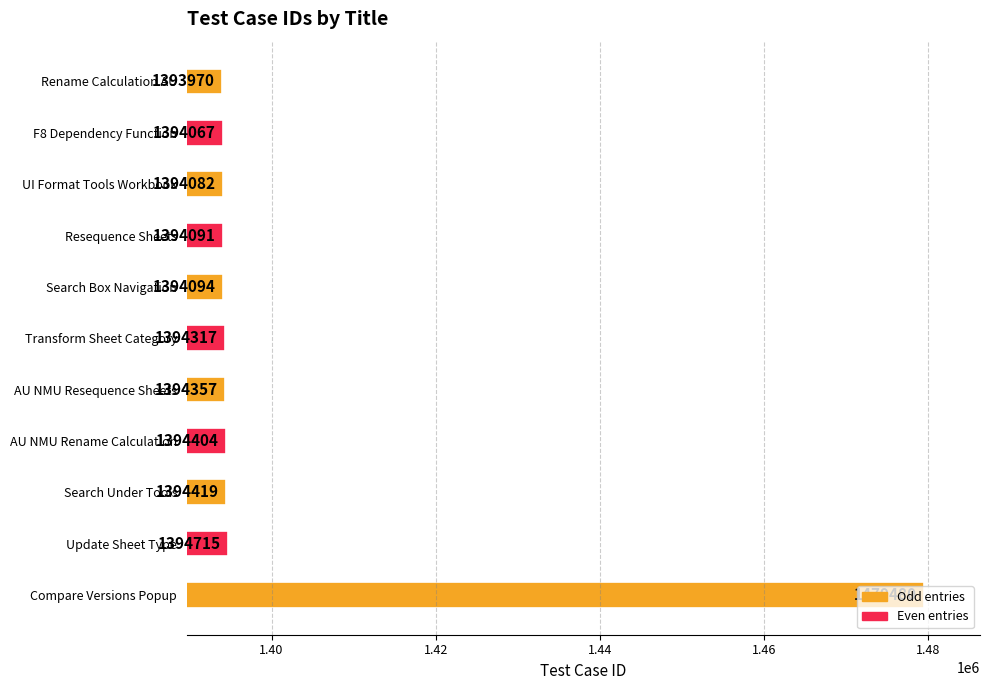

Are the bars grouped side by side (vs. stacked)?

No